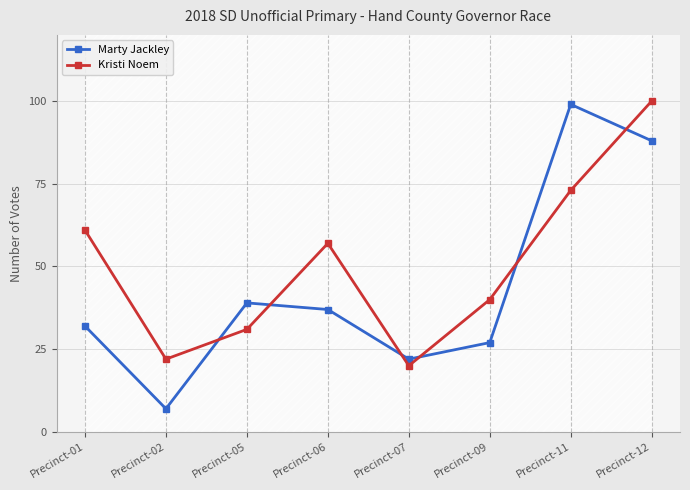

Reading right to left, extract all data points from this chart.

Marty Jackley: 88	99	27	22	37	39	7	32
Kristi Noem: 100	73	40	20	57	31	22	61